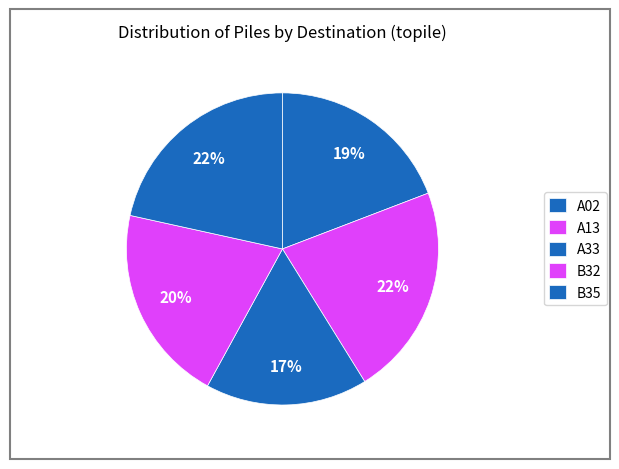

What percentage is the B35 slice, to the nearest percent?

22%